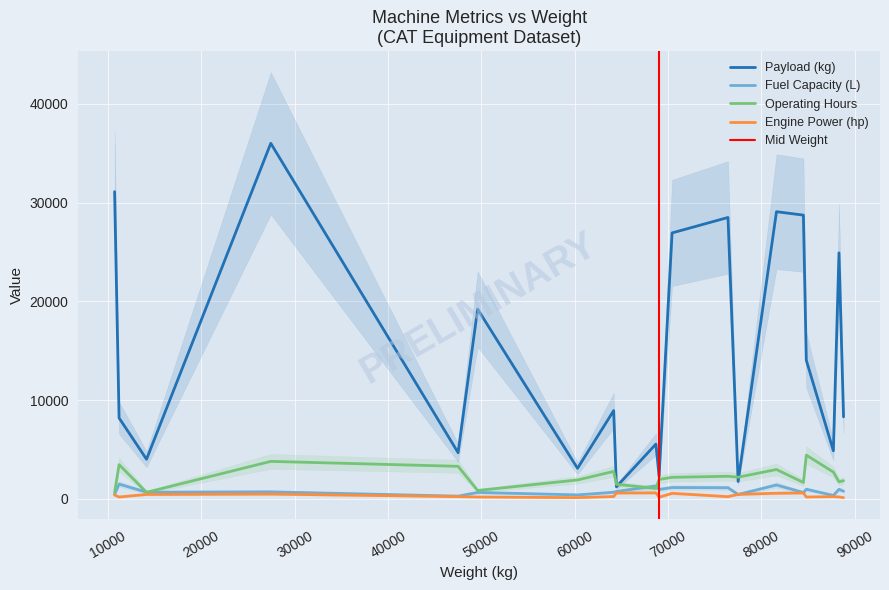

Between 9 and 10, which is larger?

10